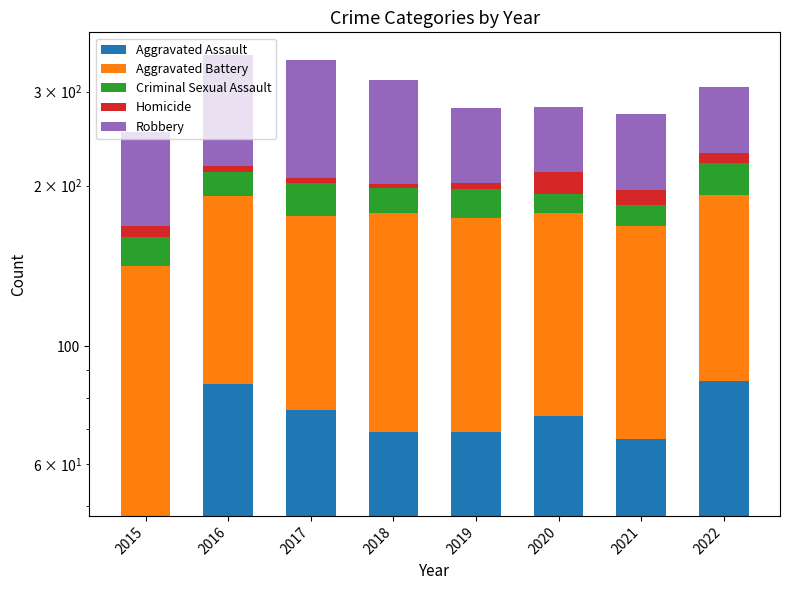

What is the difference between the second highest and second lowest values in the Aggravated Assault series?

18